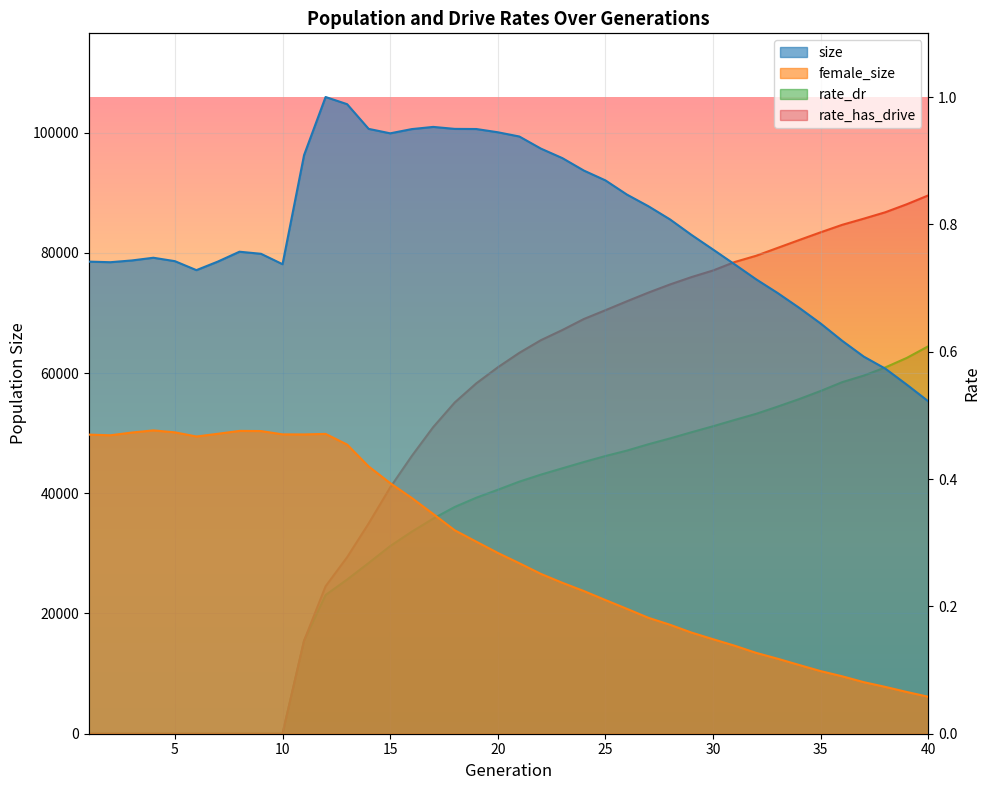

At which category is the sum across all series the highest?

12